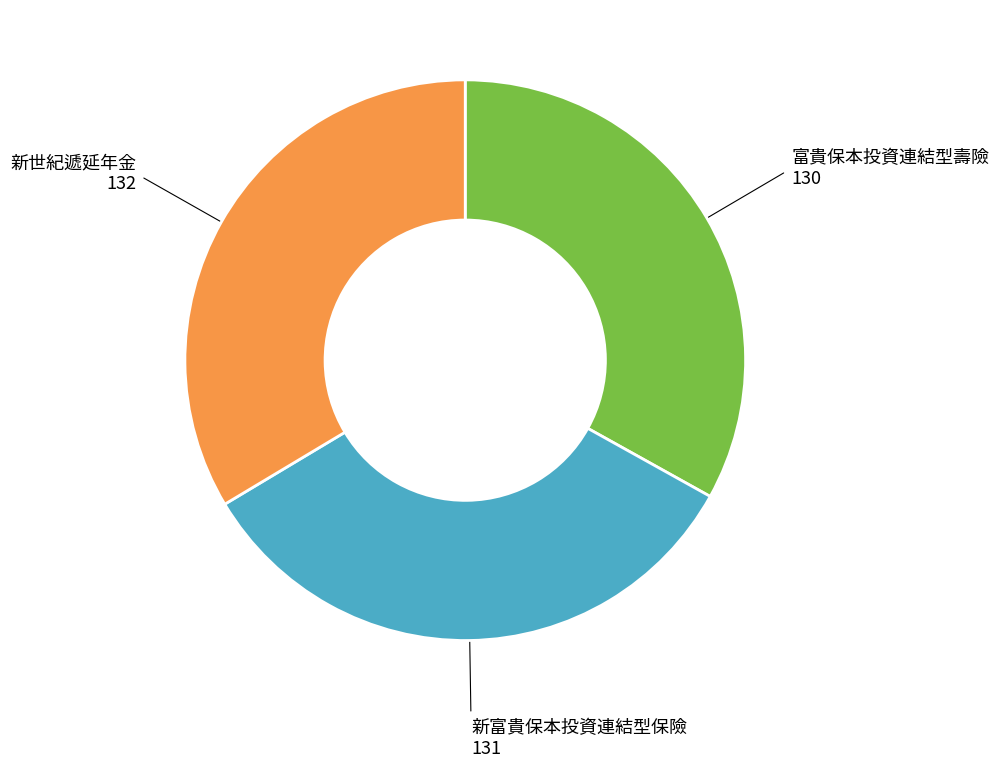

Count the number of slices in the pie.

3